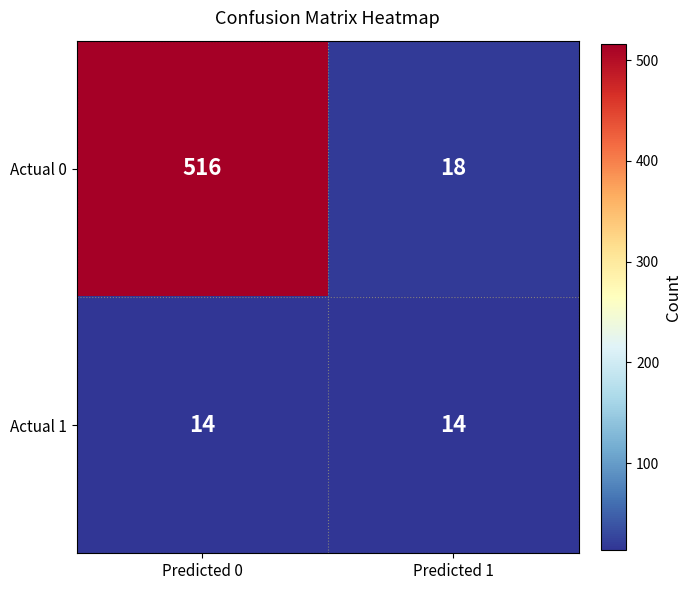

At which category is the sum across all series the highest?

Predicted 0